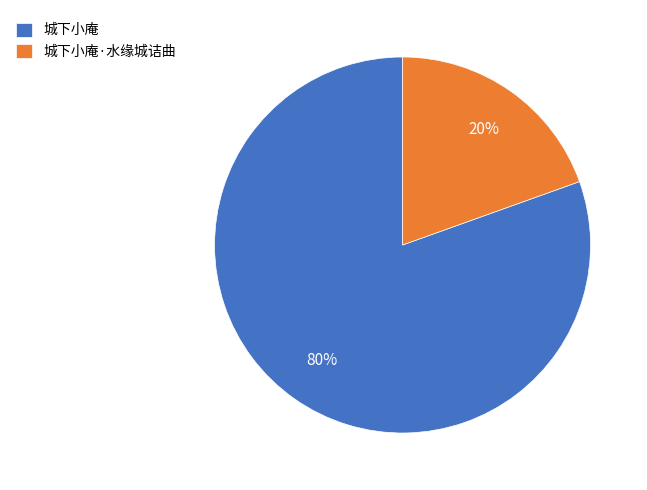

Between 城下小庵·水缘城诘曲 and 城下小庵, which is larger?

城下小庵